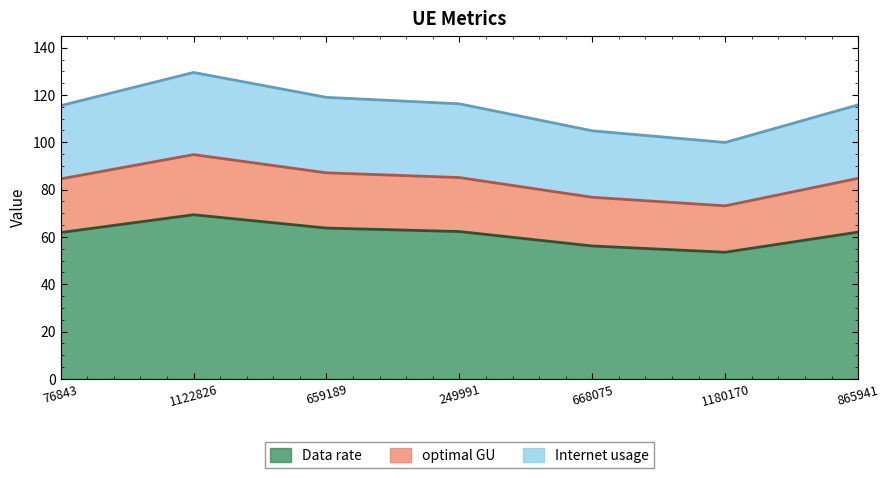

Which category has the lowest value in the Internet usage series?

1180170